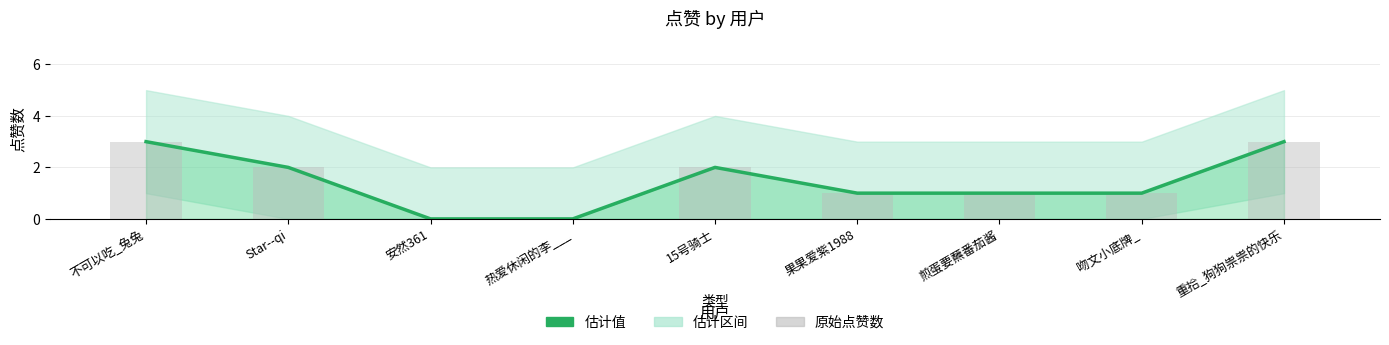

What is the greatest value displayed?

3